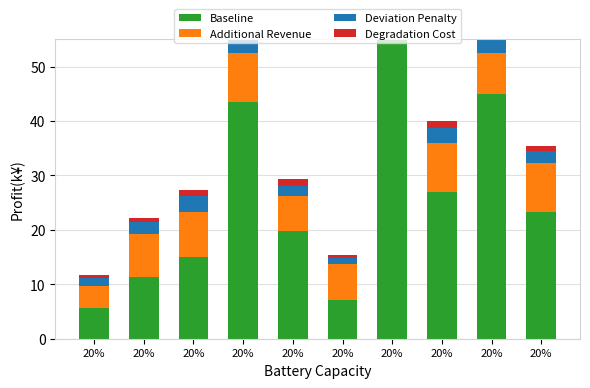

Is it true that Baseline equals 30.5 at 20%?

False